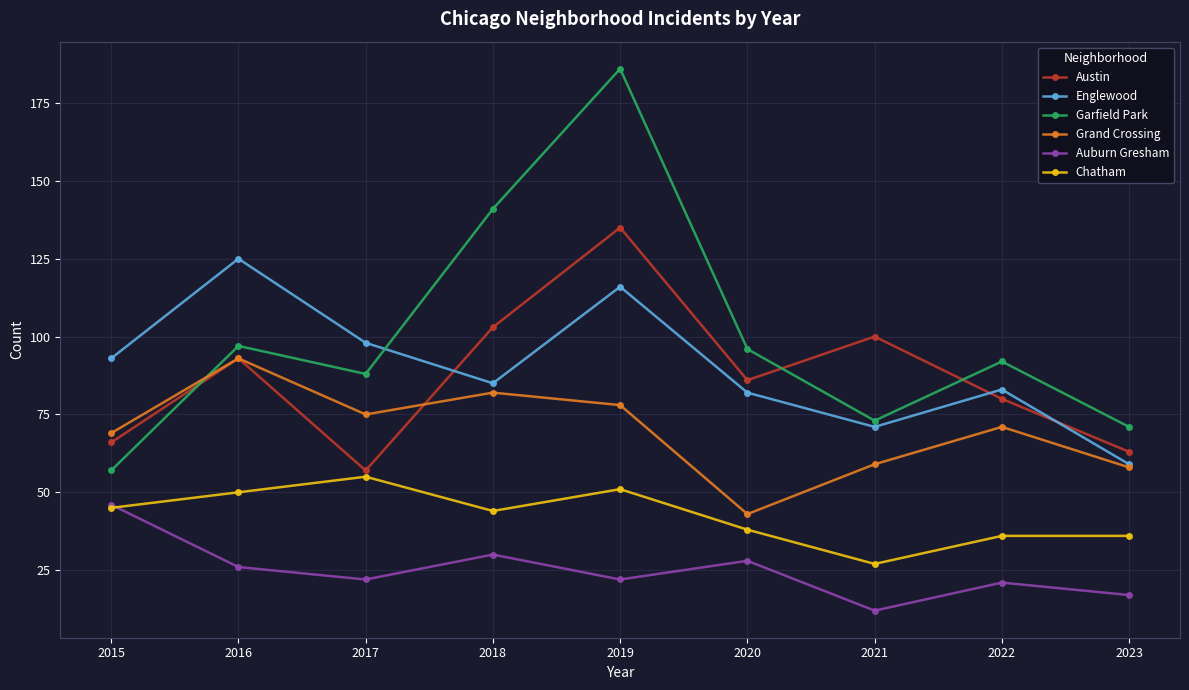

True or false: Chatham and Garfield Park intersect in this chart.

False